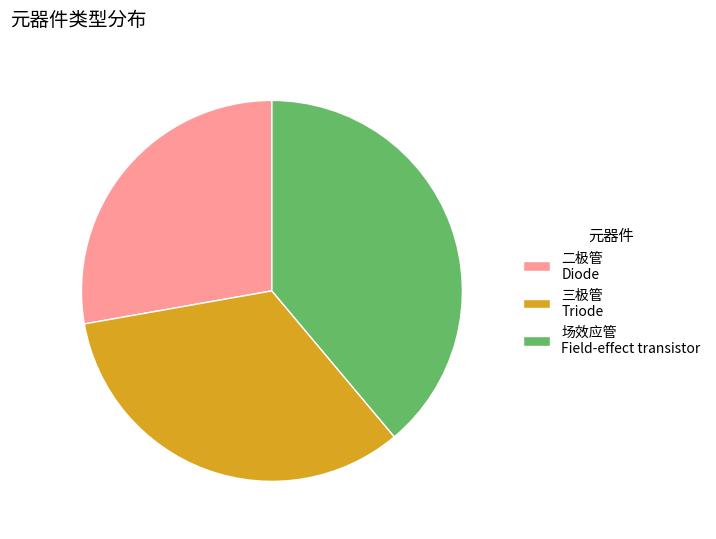

Between 场效应管 Field-effect transistor and 二极管 Diode, which is larger?

场效应管 Field-effect transistor